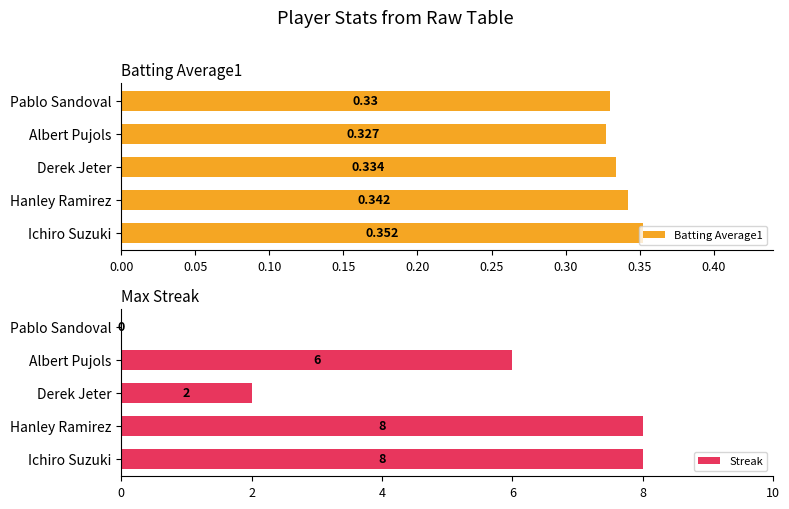

List the labels in order of Batting Average1 value, smallest first.

Albert Pujols, Pablo Sandoval, Derek Jeter, Hanley Ramirez, Ichiro Suzuki